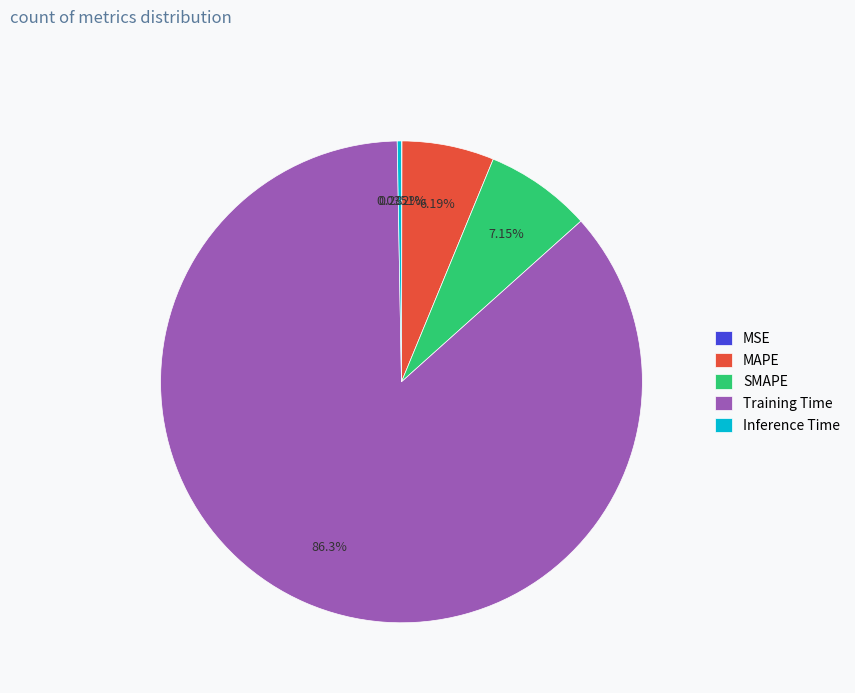

Does any single category account for the majority?

Yes